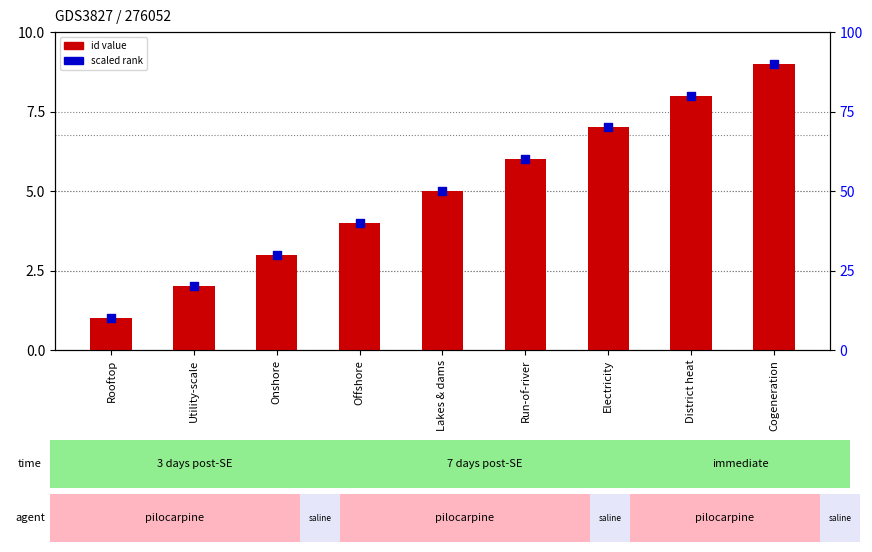

What are all the series names shown in the legend?

id value, scaled rank